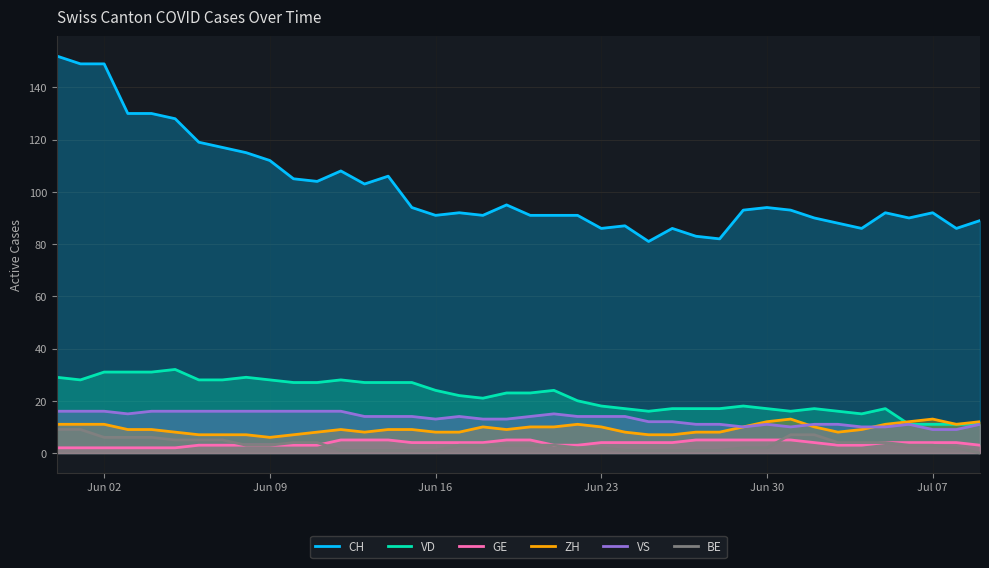

True or false: VS and GE cross at least once.

False